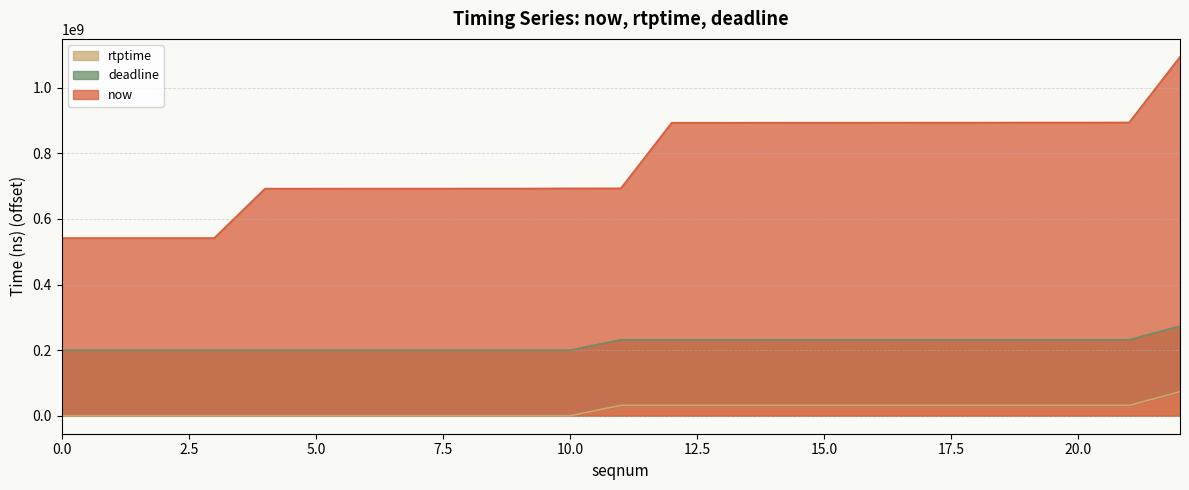

What is the greatest value displayed?

1094151223